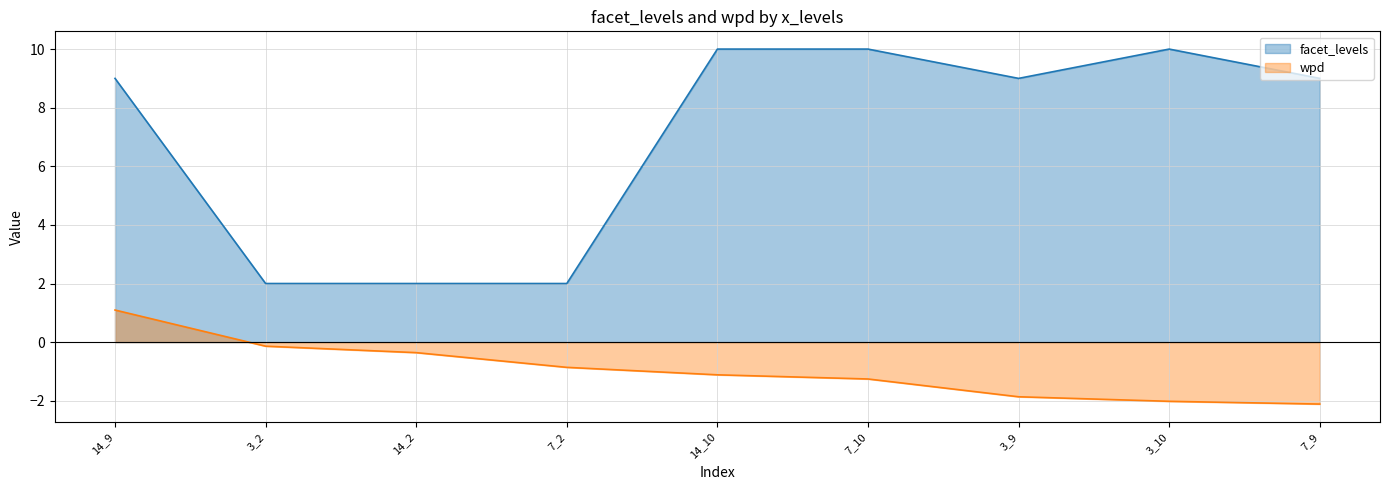

Which series changed the most between 3_9 and 3_10?

facet_levels